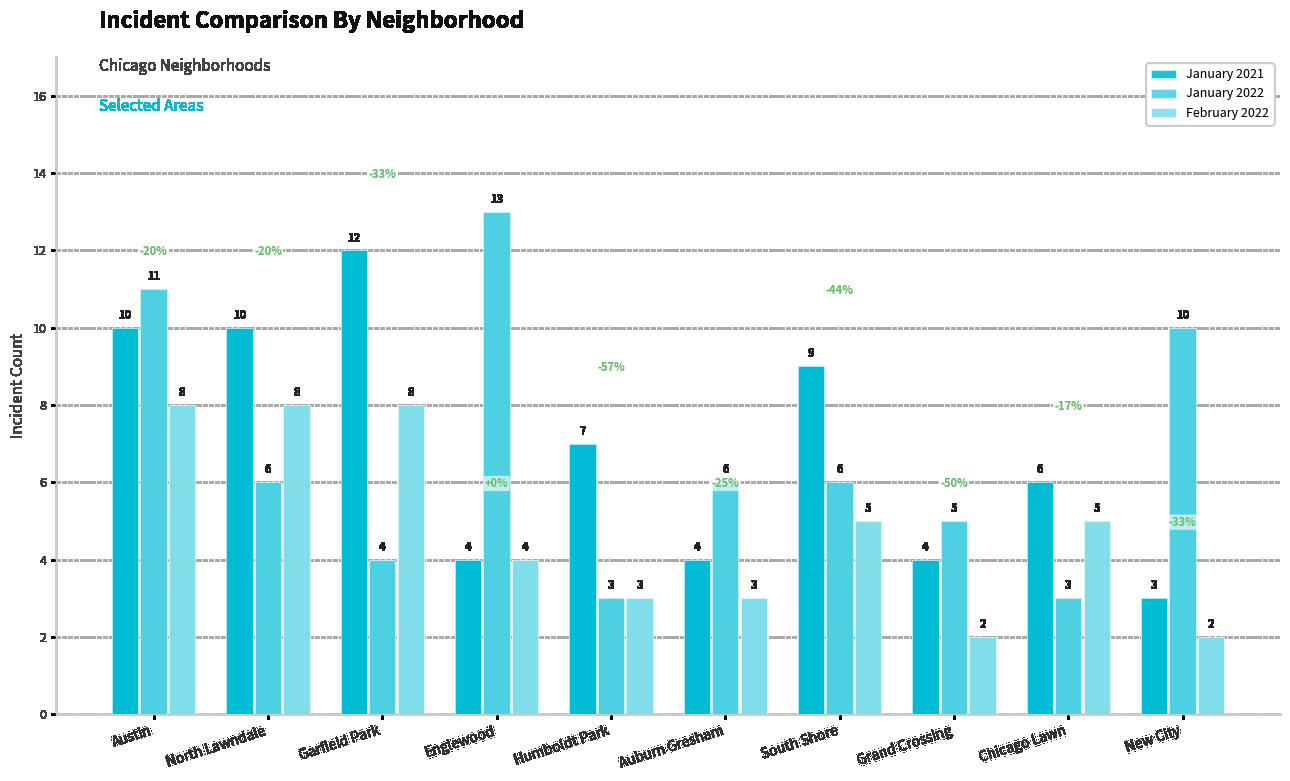

What is the label of the 10th bar from the right?

Austin